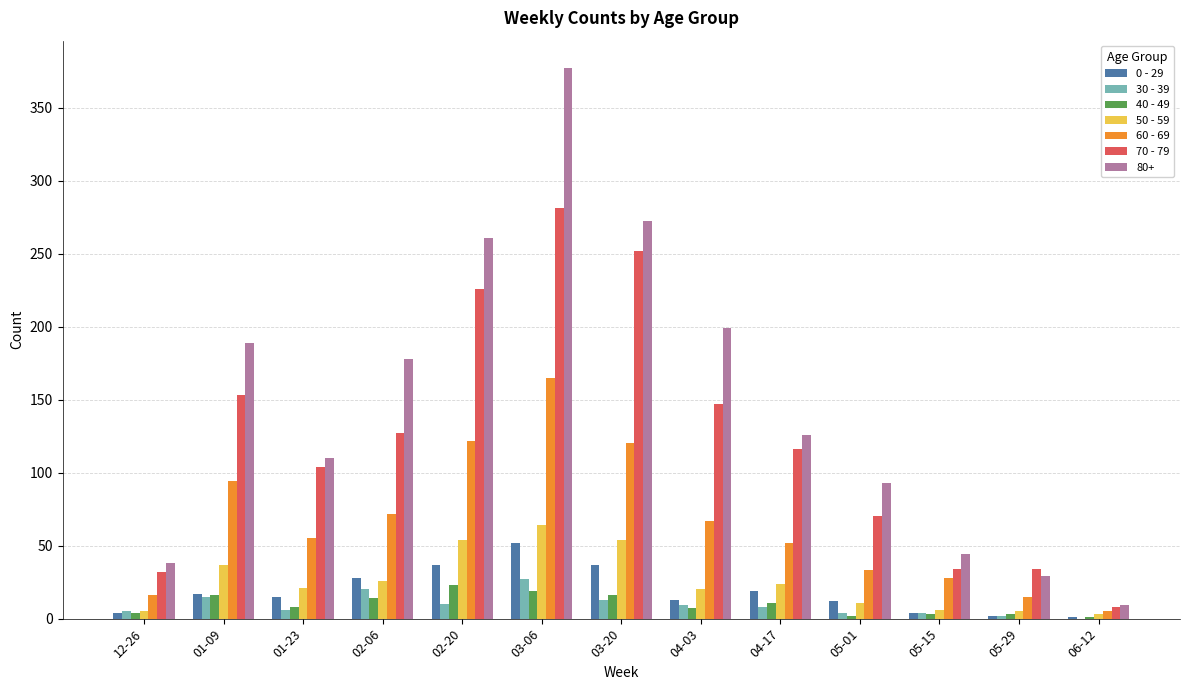

At which category is the sum across all series the highest?

03-06